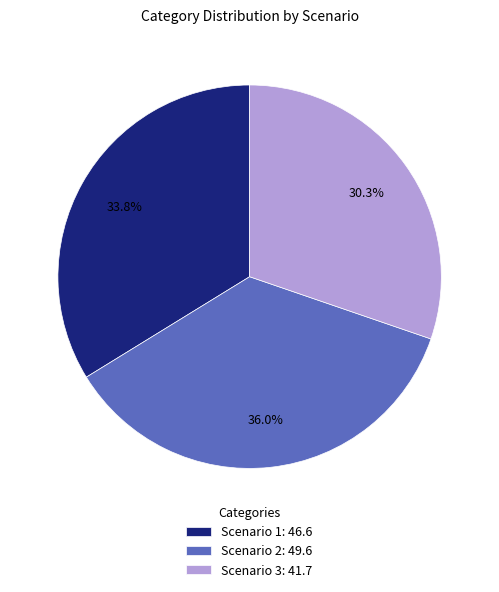

Is there any slice that represents more than half of the pie?

No